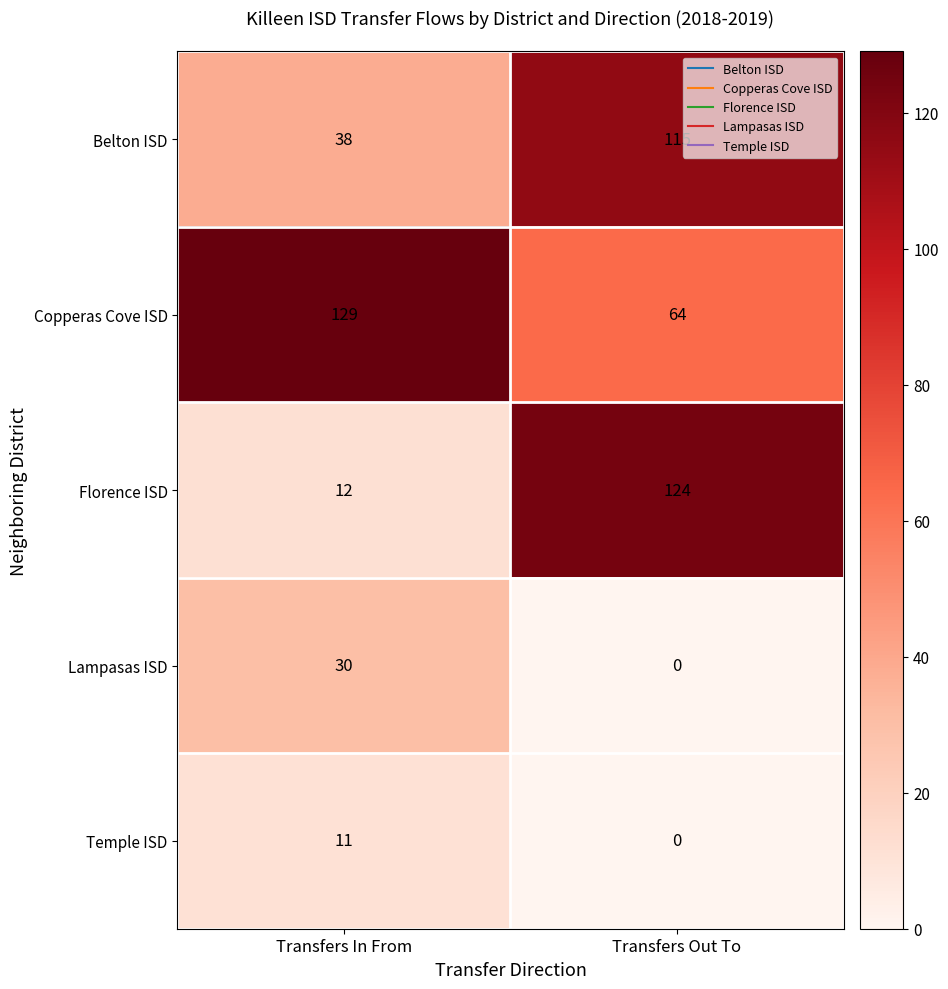

Which label corresponds to the largest value in the chart?

Transfers In From